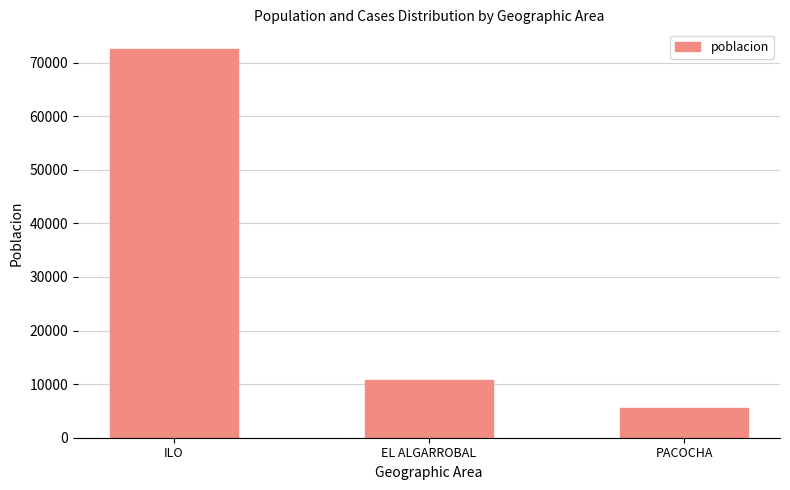

At which label is the value closest to 39058?

EL ALGARROBAL